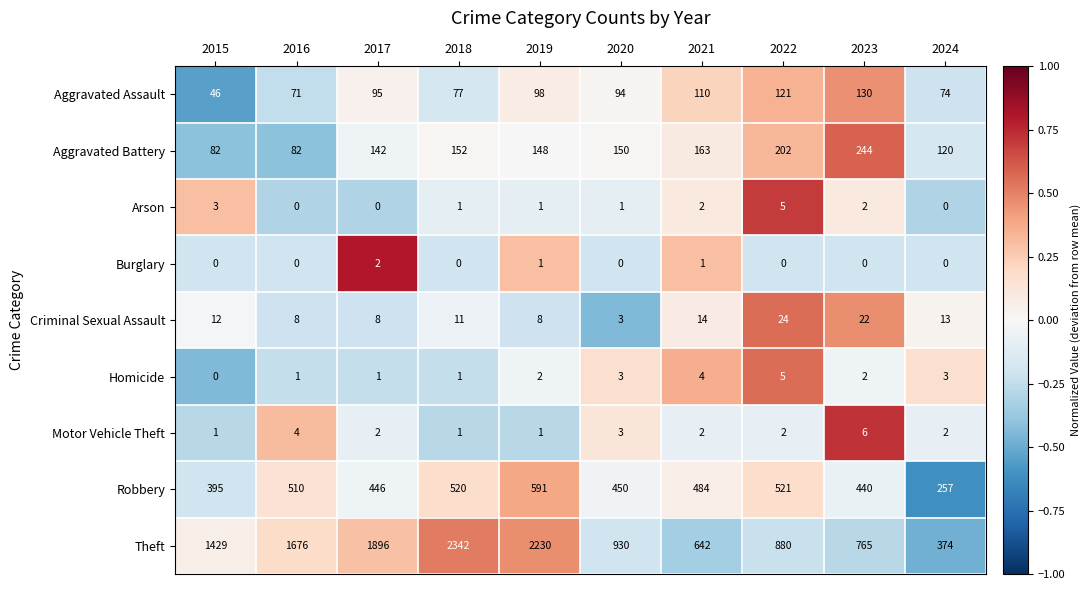

What value does the Aggravated Assault series have at 2018, to the nearest 10?

80